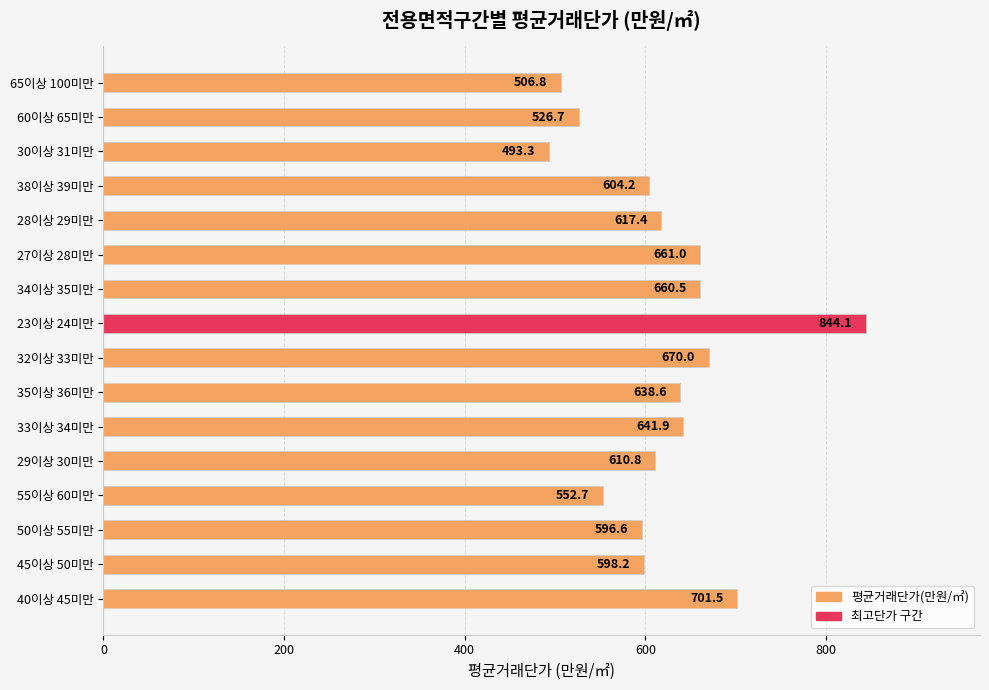

What is the difference between the maximum and minimum values?

350.8